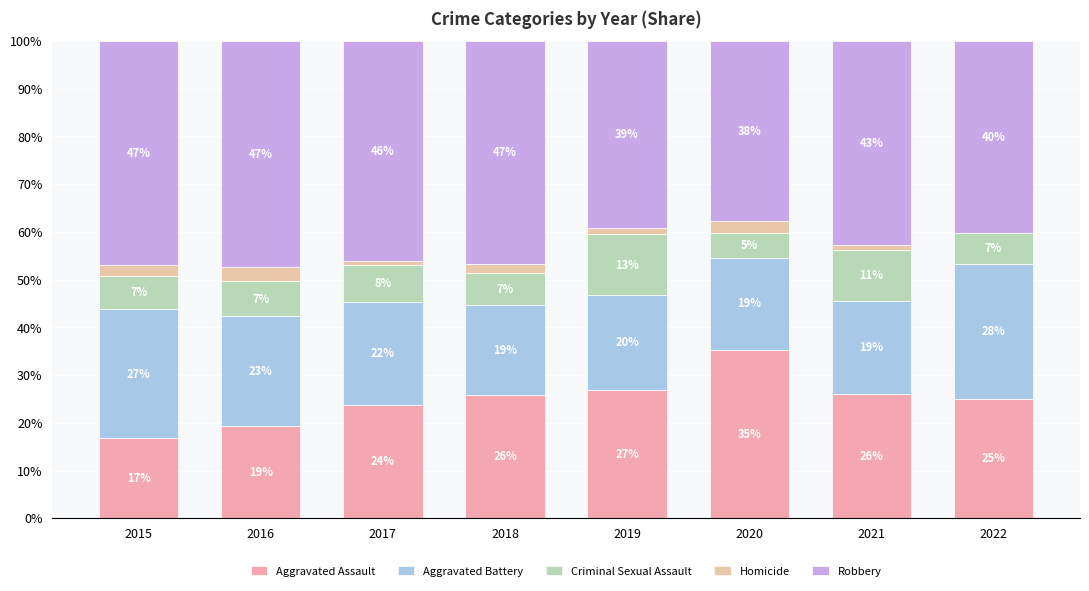

Are the bars grouped side by side (vs. stacked)?

No